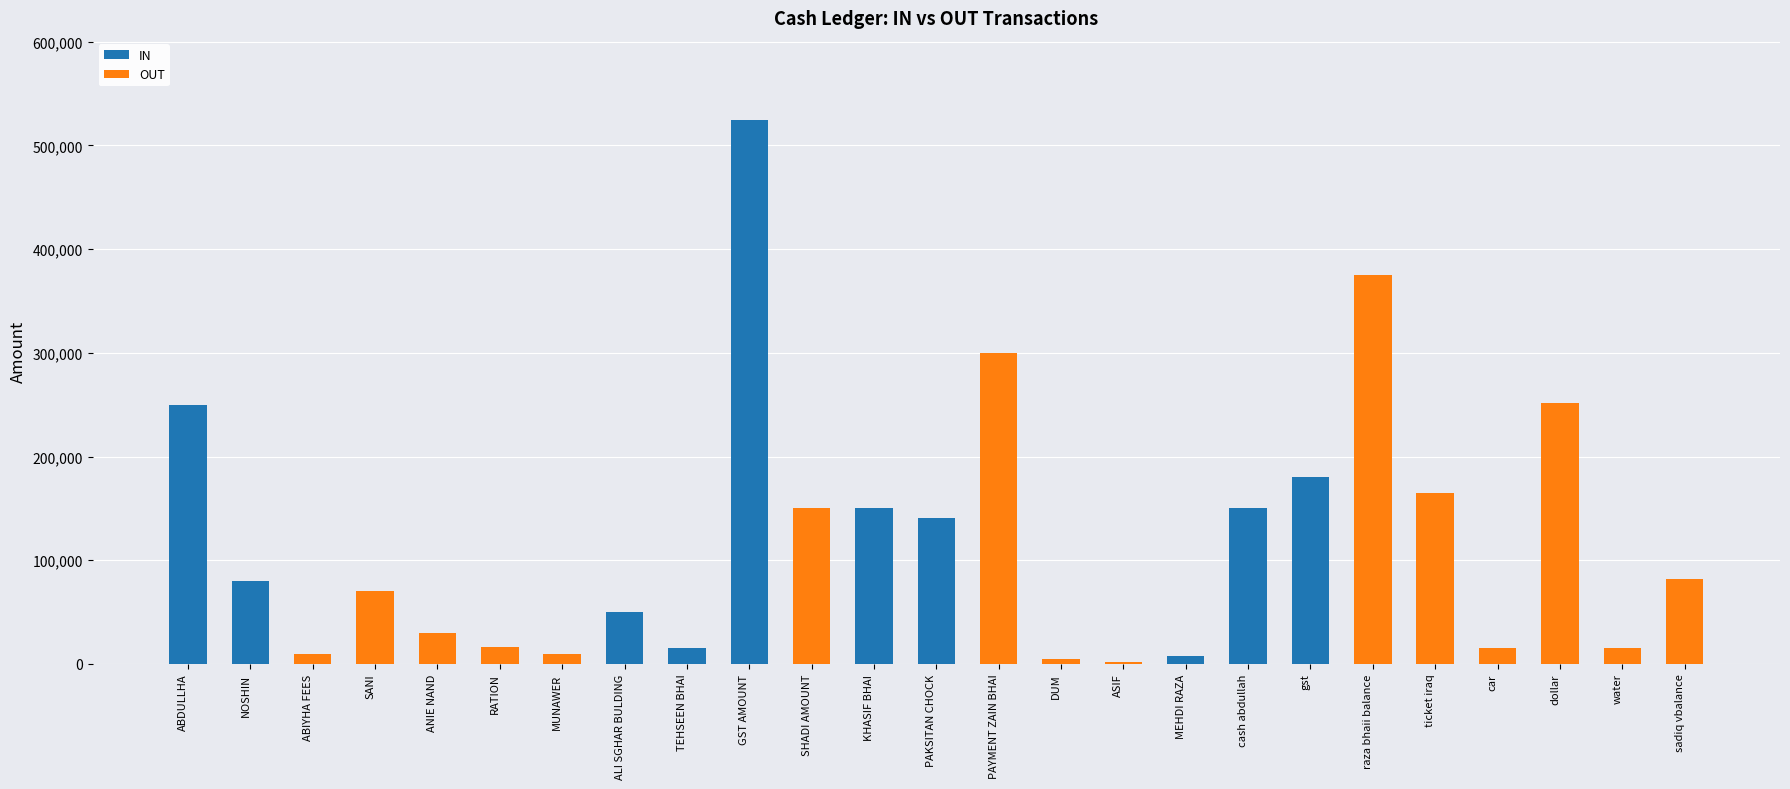

Count the number of data series in this chart.

2